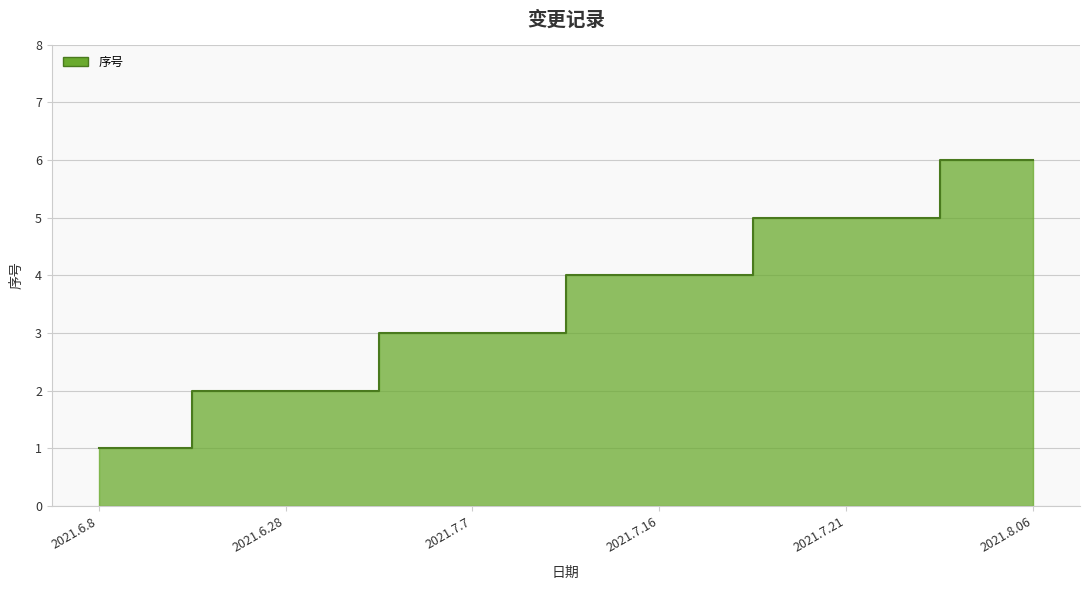

Which label corresponds to the smallest value in the chart?

2021.6.8